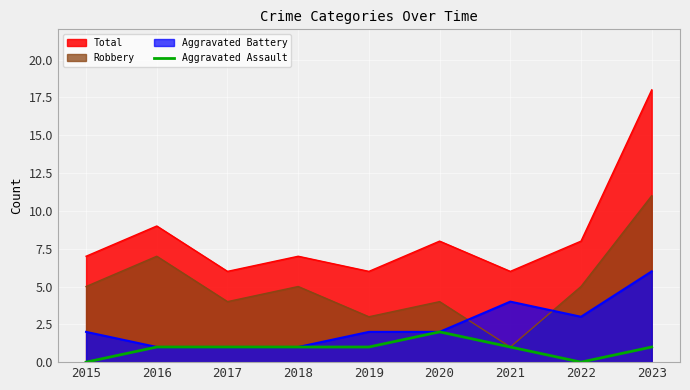

Count the number of values greater than 1.

1